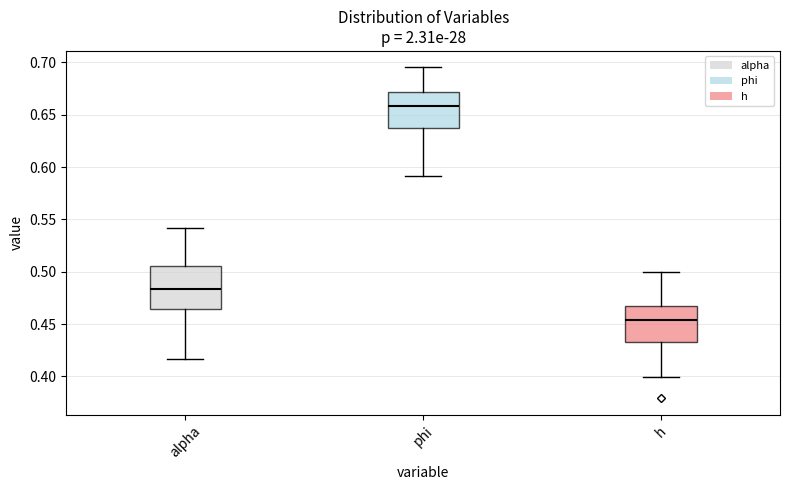

Which box is the tallest, from its lower edge to its upper edge?

alpha